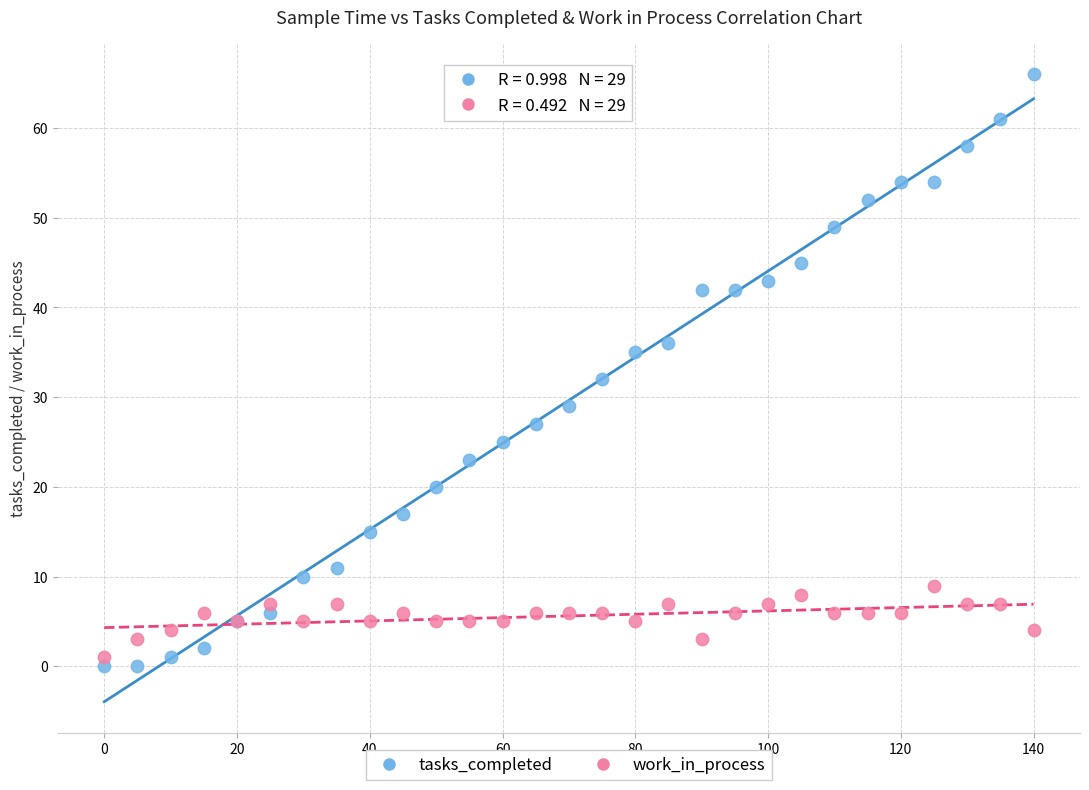

What is the X range (max minus min) for the scatter plot?

140